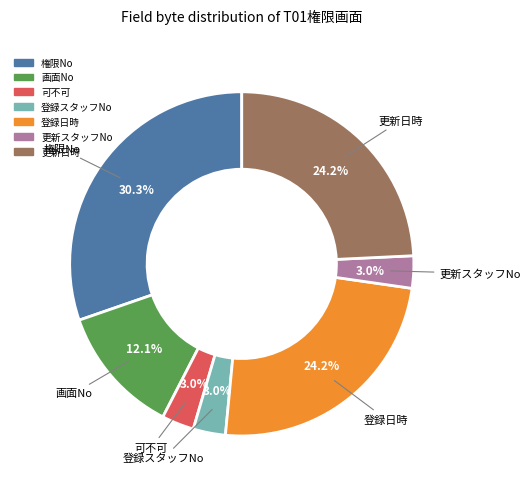

How many segments does this pie chart have?

7